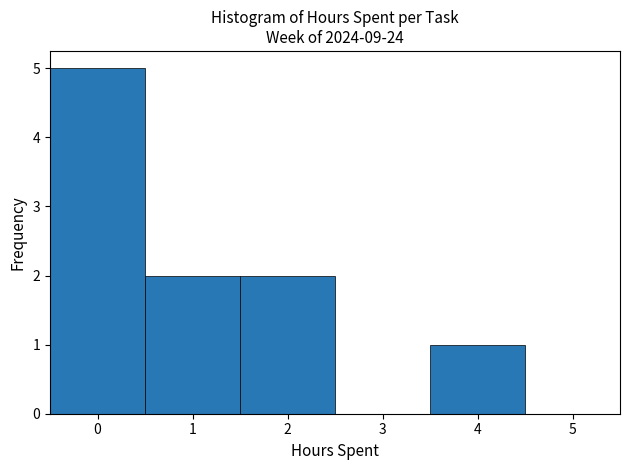

Over which range of the x-axis is the bar tallest?

-0.5 to 0.5